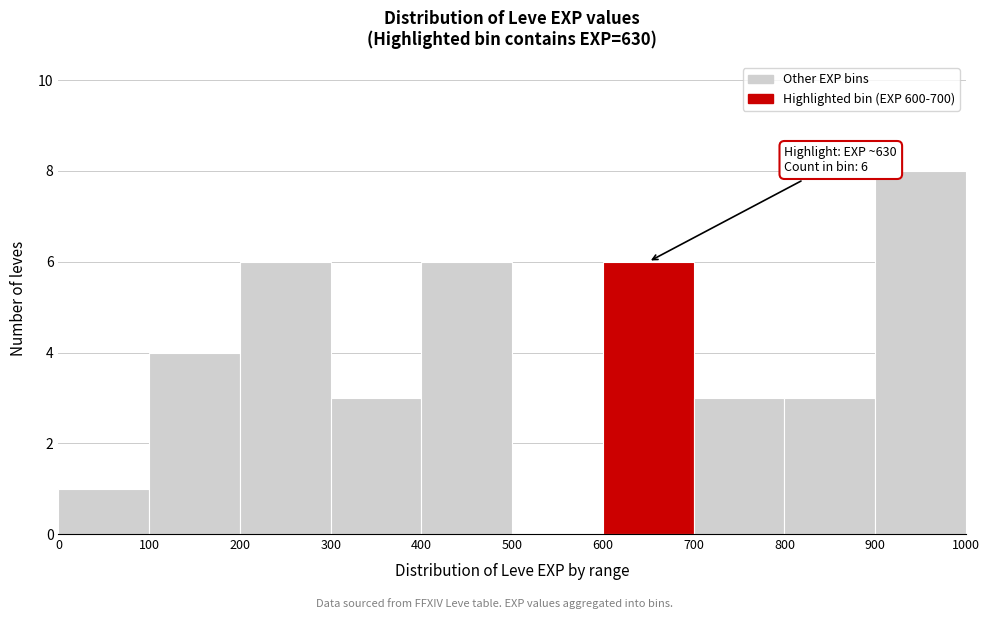

Over which range of the x-axis is the bar tallest?

900 to 1000